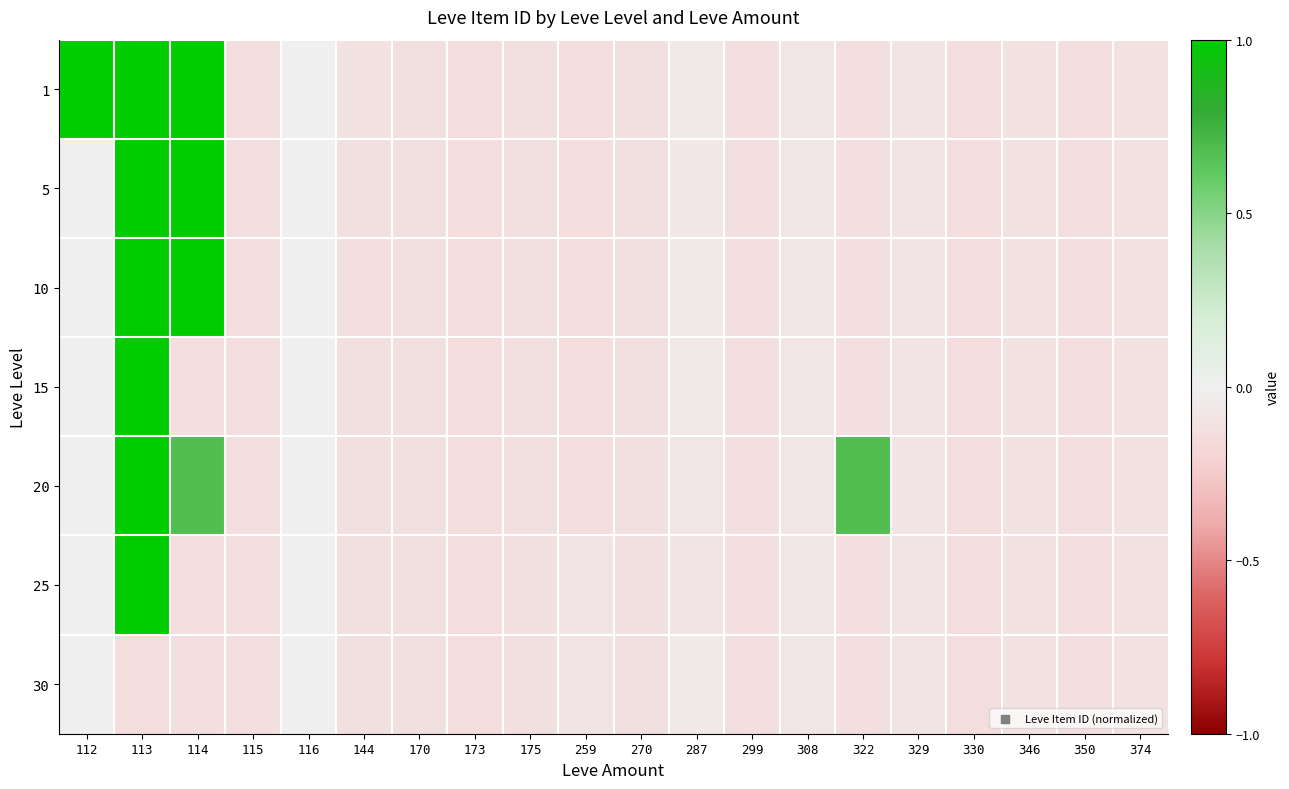

What is the maximum value shown in the chart?

1.0